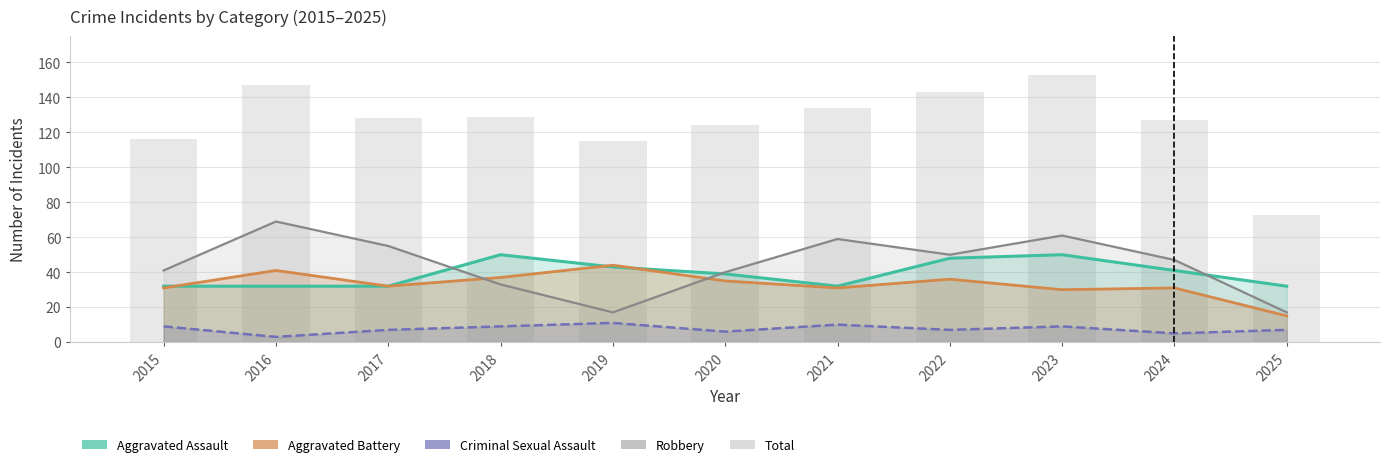

Rank the series at 2021 from highest to lowest value.

Total, Robbery, Aggravated Assault, Aggravated Battery, Criminal Sexual Assault